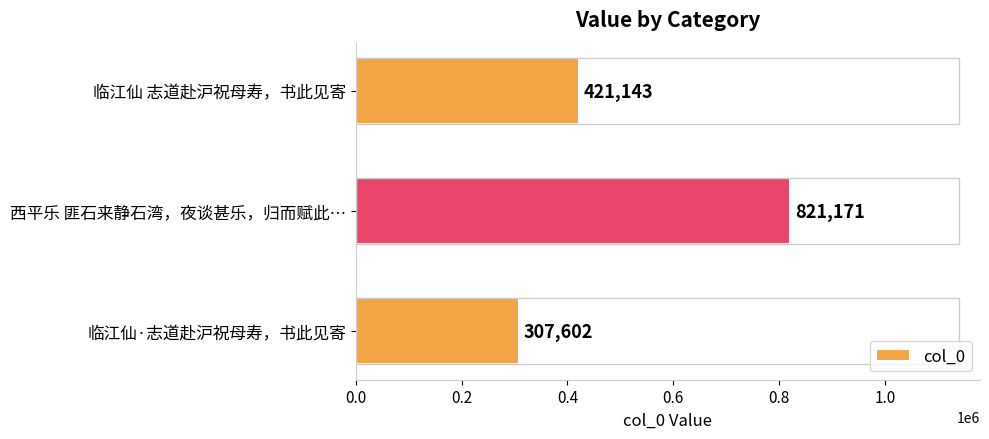

Where is the data nearest to the value 564386?

临江仙 志道赴沪祝母寿，书此见寄